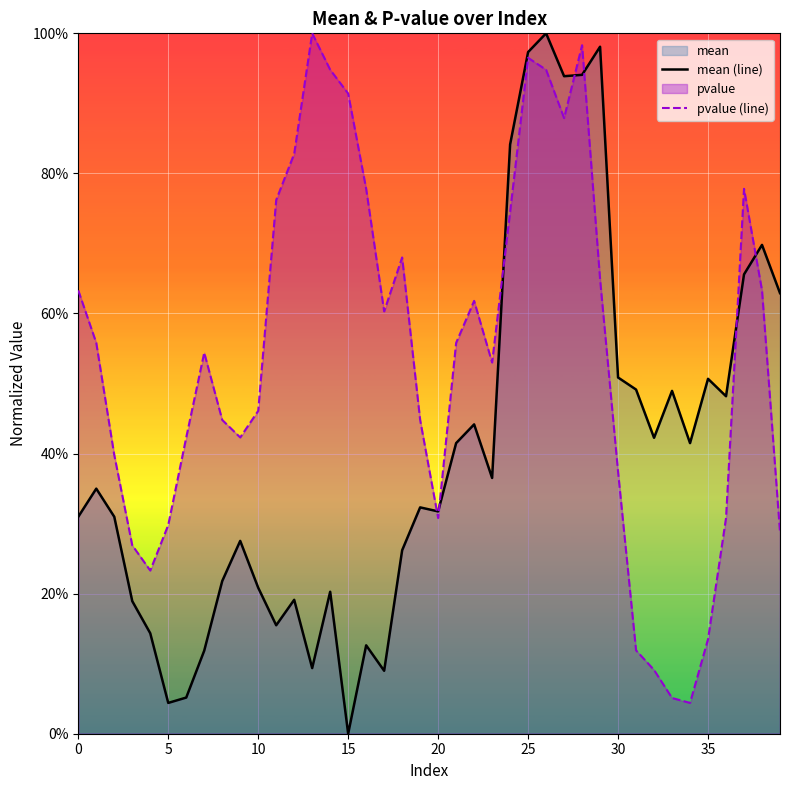

The mean (line) series shows 1.0 at 25. True or false?

True